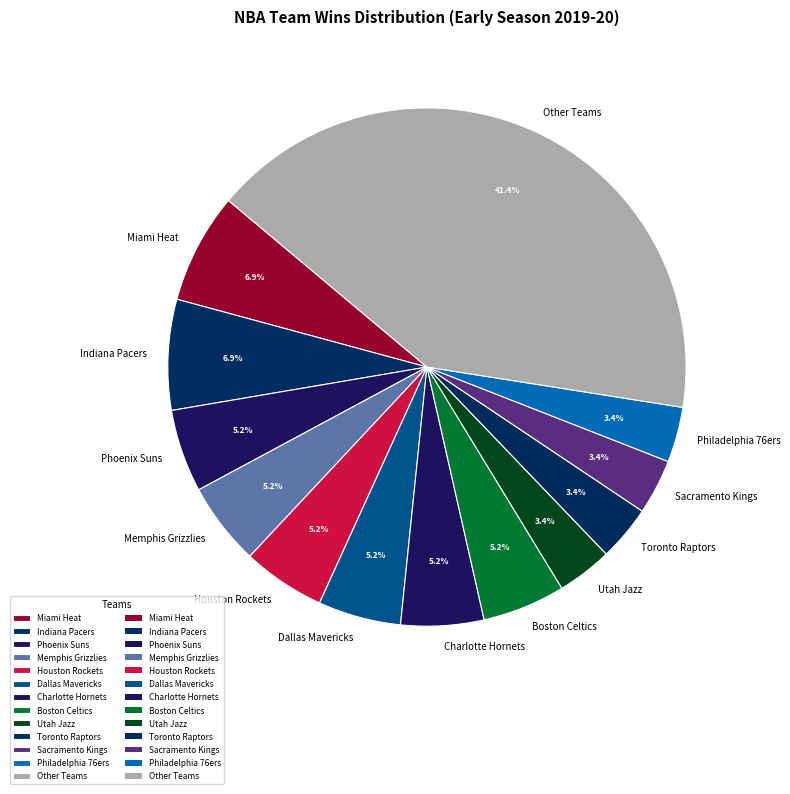

Does Phoenix Suns represent more than half of the total?

No